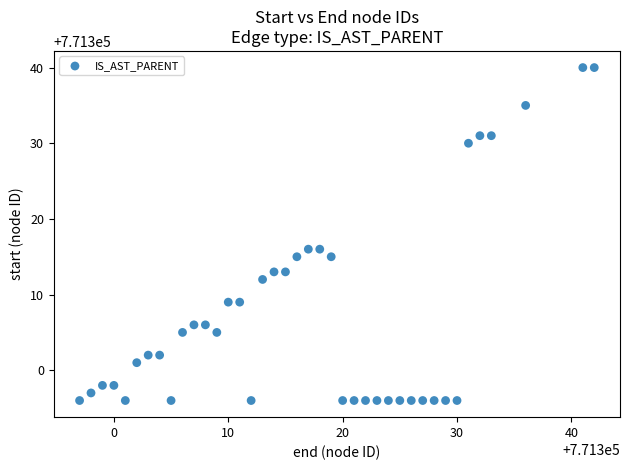

What is the range of X values (max minus min)?

45